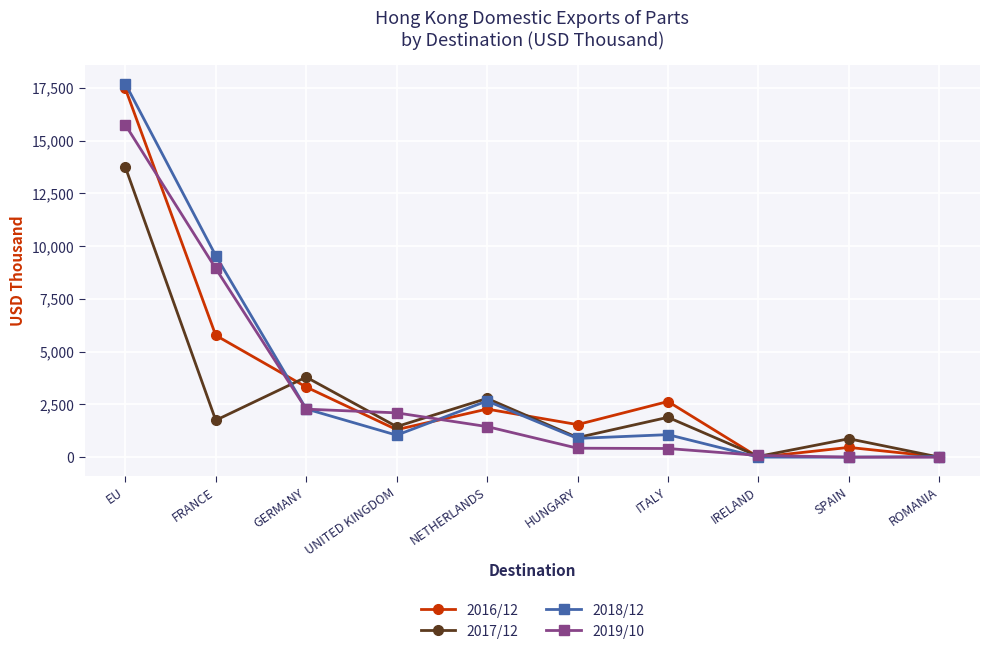

At which category does 2016/12 reach its first local valley?

UNITED KINGDOM